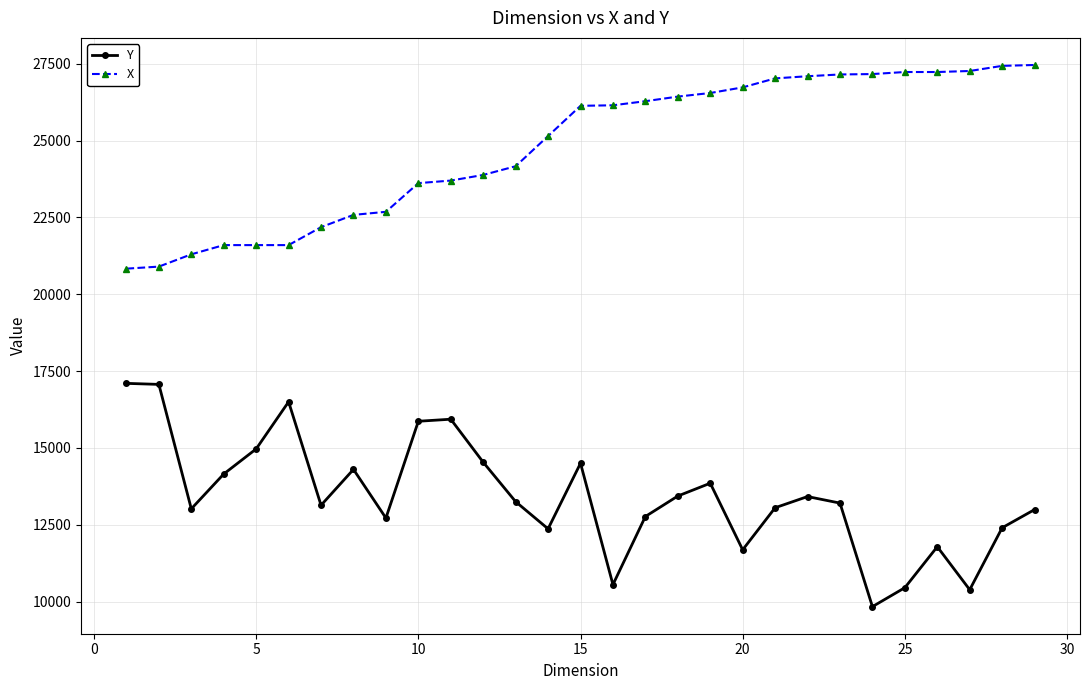

True or false: X and Y cross at least once.

False